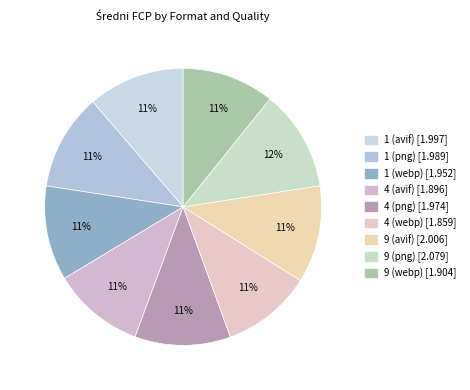

What is the ratio of the value at 9 (webp) to the value at 9 (avif)?

0.9